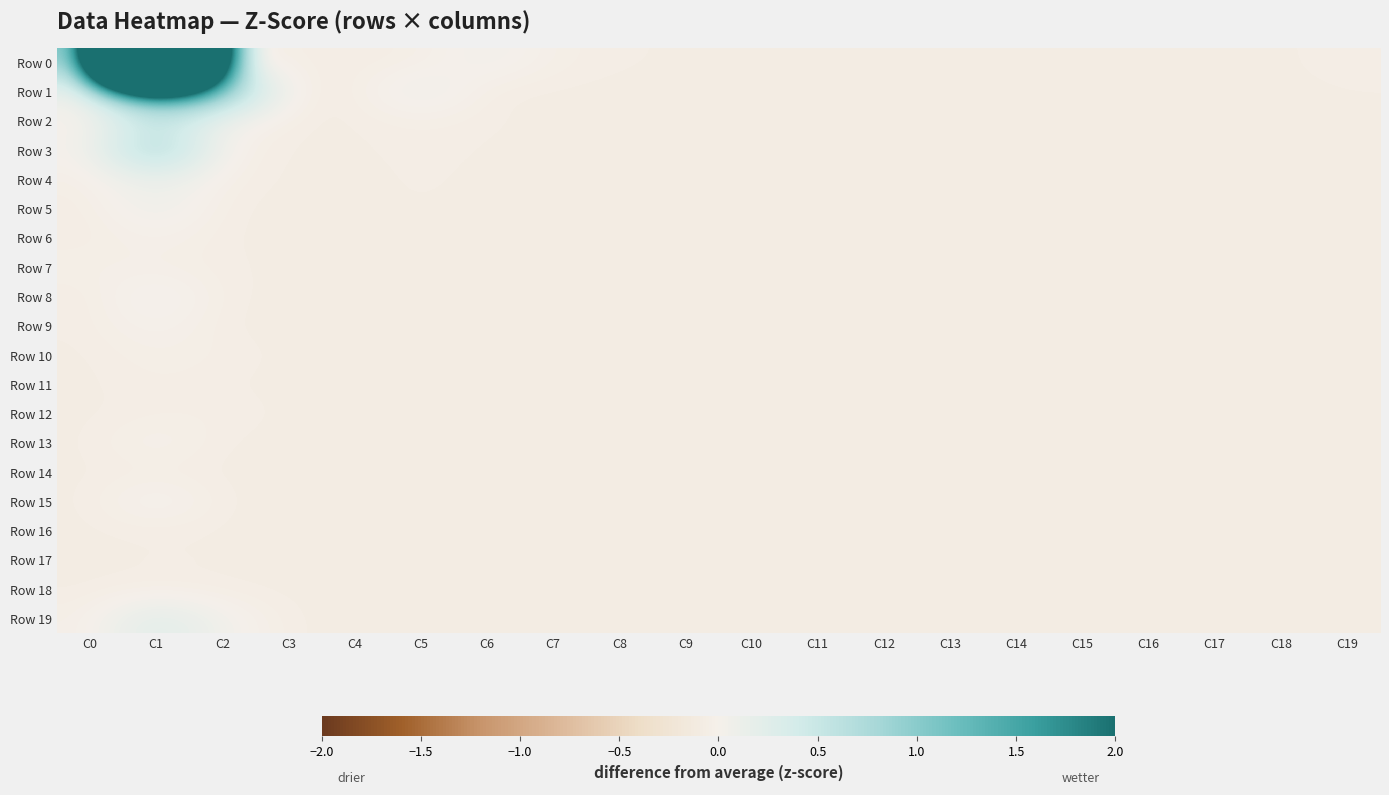

Which series has the largest total across all categories?

Row 0